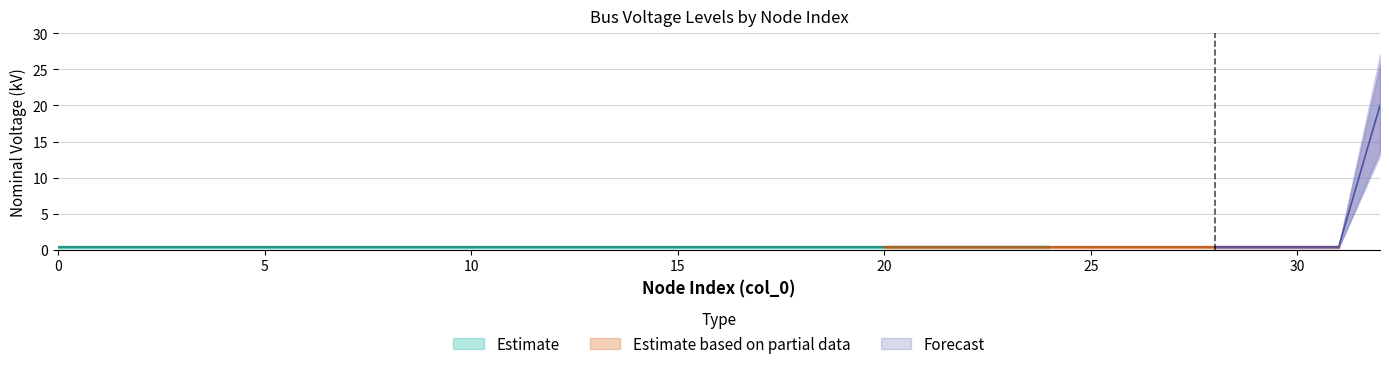

List the labels in order of vn_kv_upper value, largest first.

32, 0, 1, 2, 3, 4, 5, 6, 7, 8, 9, 10, 11, 12, 13, 14, 15, 16, 17, 18, 19, 20, 21, 22, 23, 24, 25, 26, 27, 28, 29, 30, 31